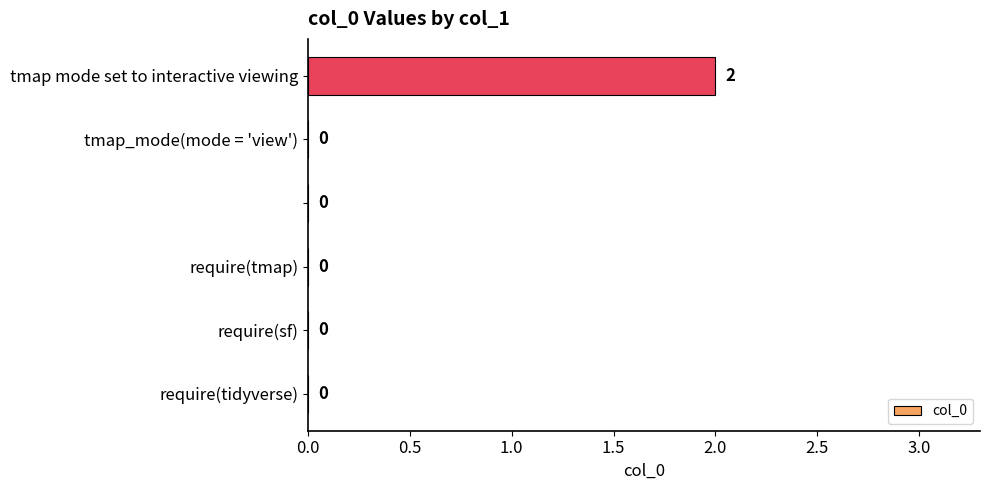

Are the bars horizontal?

Yes